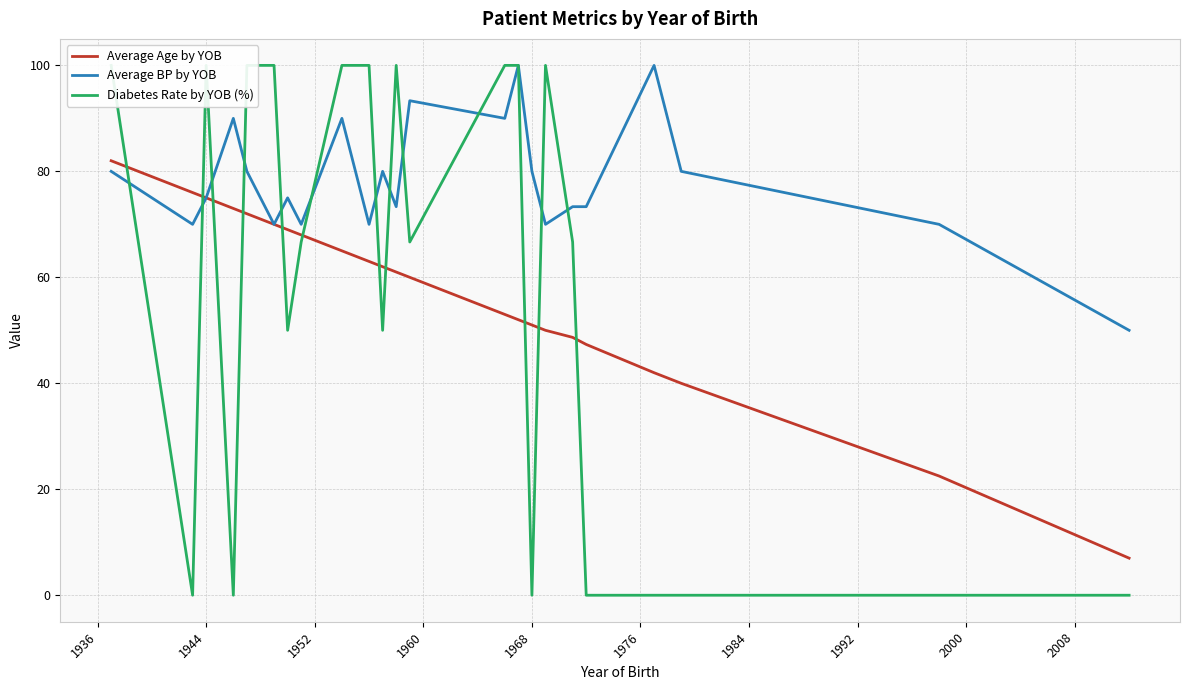

Which series has the widest spread of values?

Diabetes Rate by YOB (%)